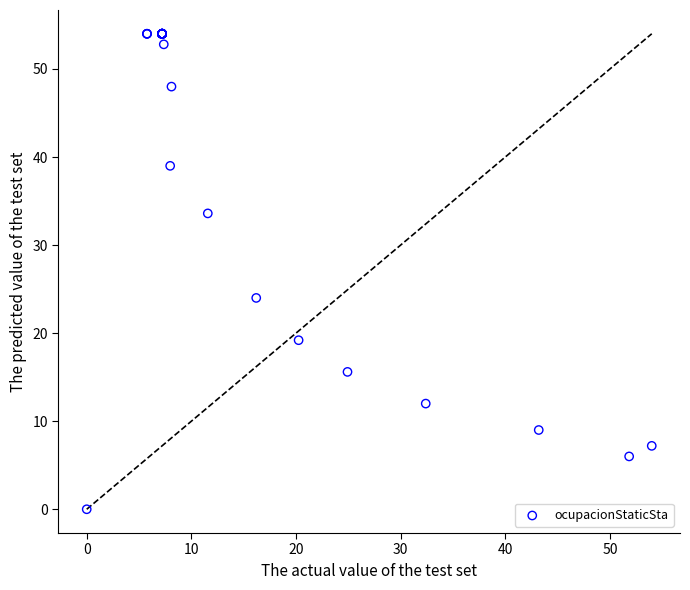

What Y value in the scatter plot is closest to 27?

24.0